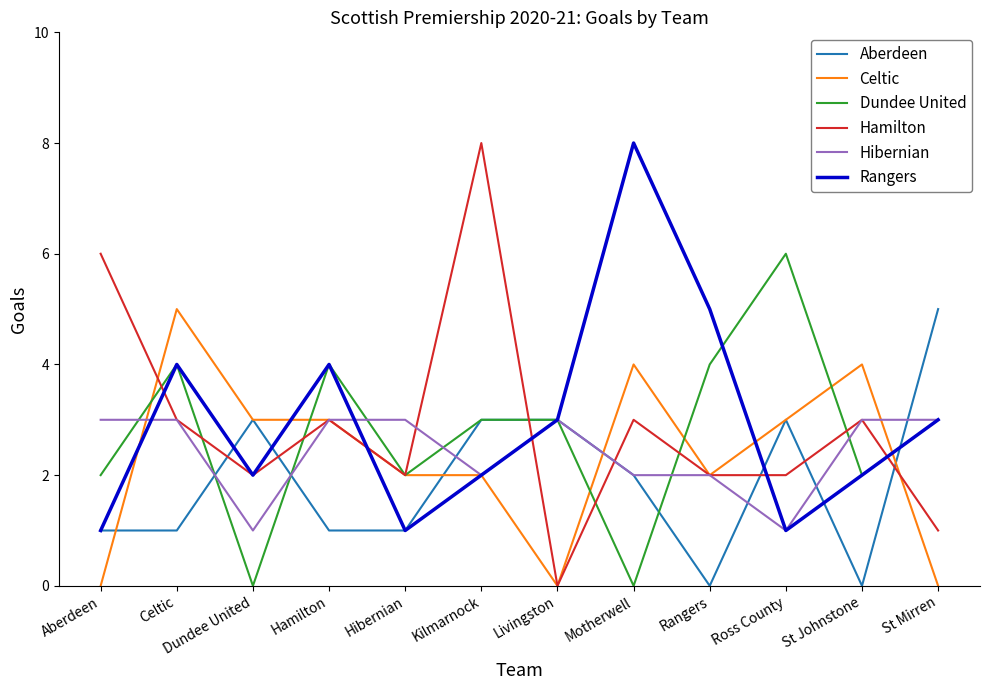

How many interior local peaks does the Hamilton series have?

4